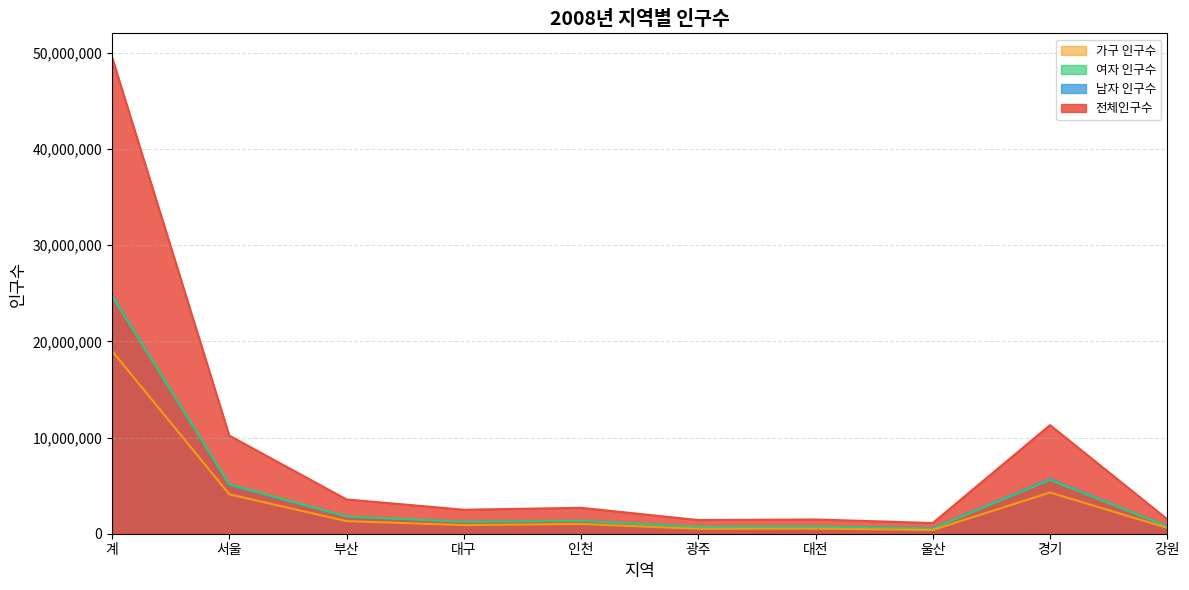

What is the approximate value of 전체인구수 at 울산, to the nearest 50?

1112400